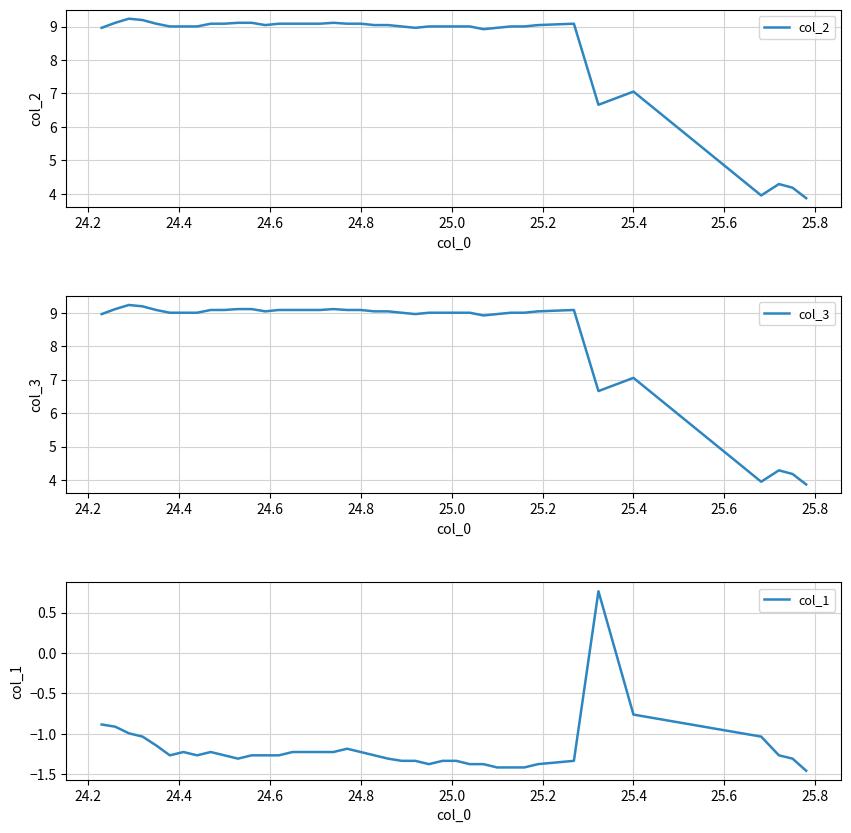

What is the minimum value for col_2?

3.9